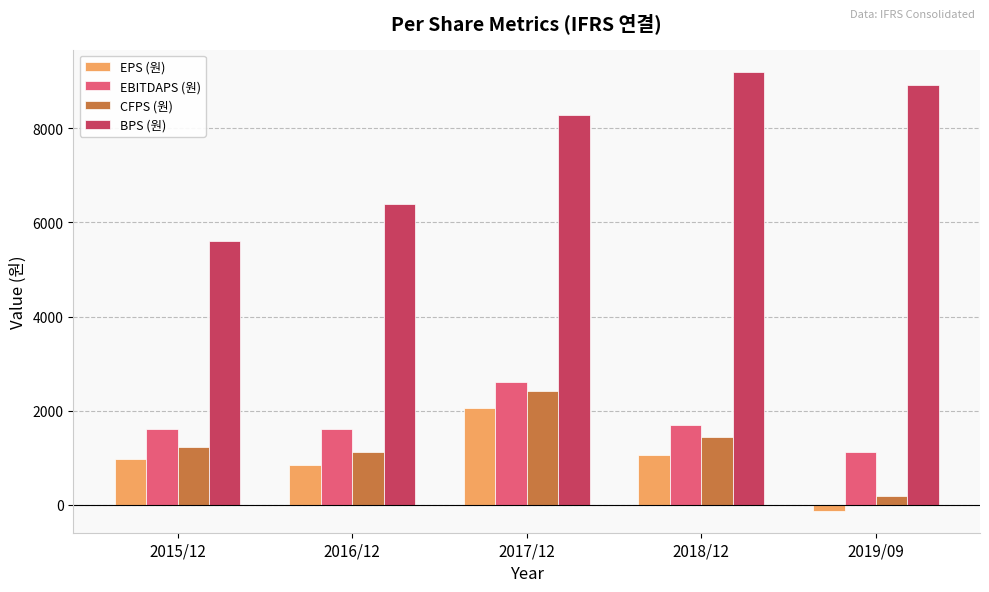

Which series has the largest total across all categories?

BPS (원)